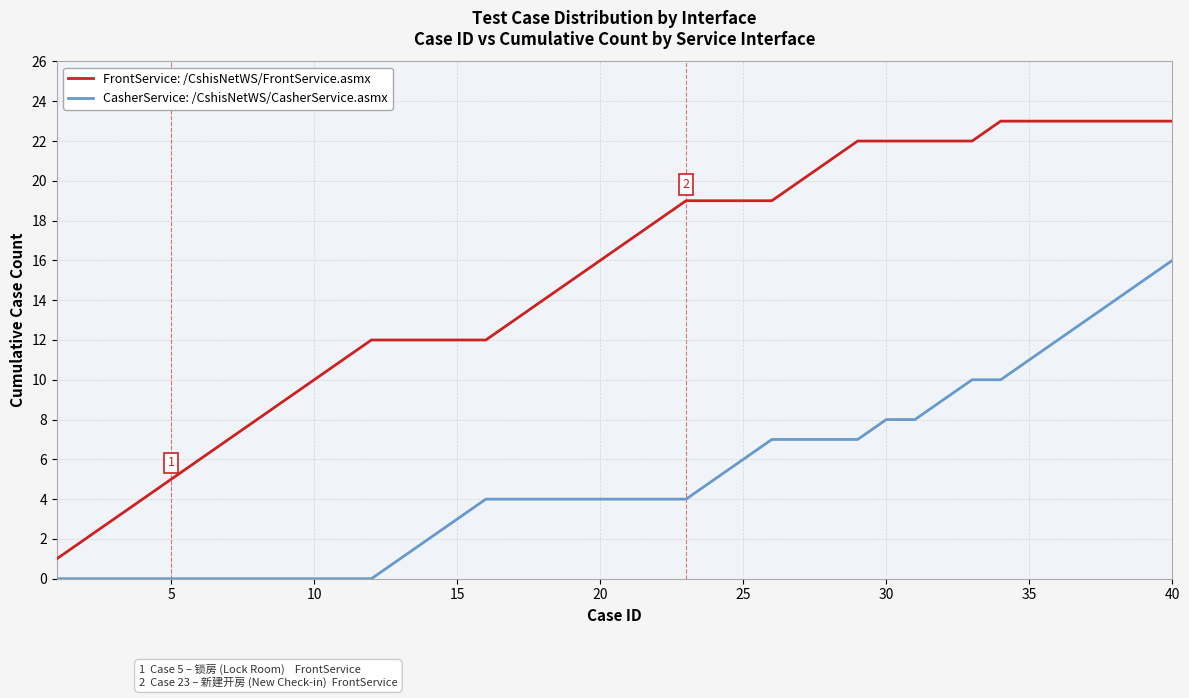

Reading right to left, list all the values displayed in this chart.

FrontService: /CshisNetWS/FrontService.asmx: 23	23	23	23	23	23	23	22	22	22	22	22	21	20	19	19	19	19	18	17	16	15	14	13	12	12	12	12	12	11	10	9	8	7	6	5	4	3	2	1
CasherService: /CshisNetWS/CasherService.asmx: 16	15	14	13	12	11	10	10	9	8	8	7	7	7	7	6	5	4	4	4	4	4	4	4	4	3	2	1	0	0	0	0	0	0	0	0	0	0	0	0